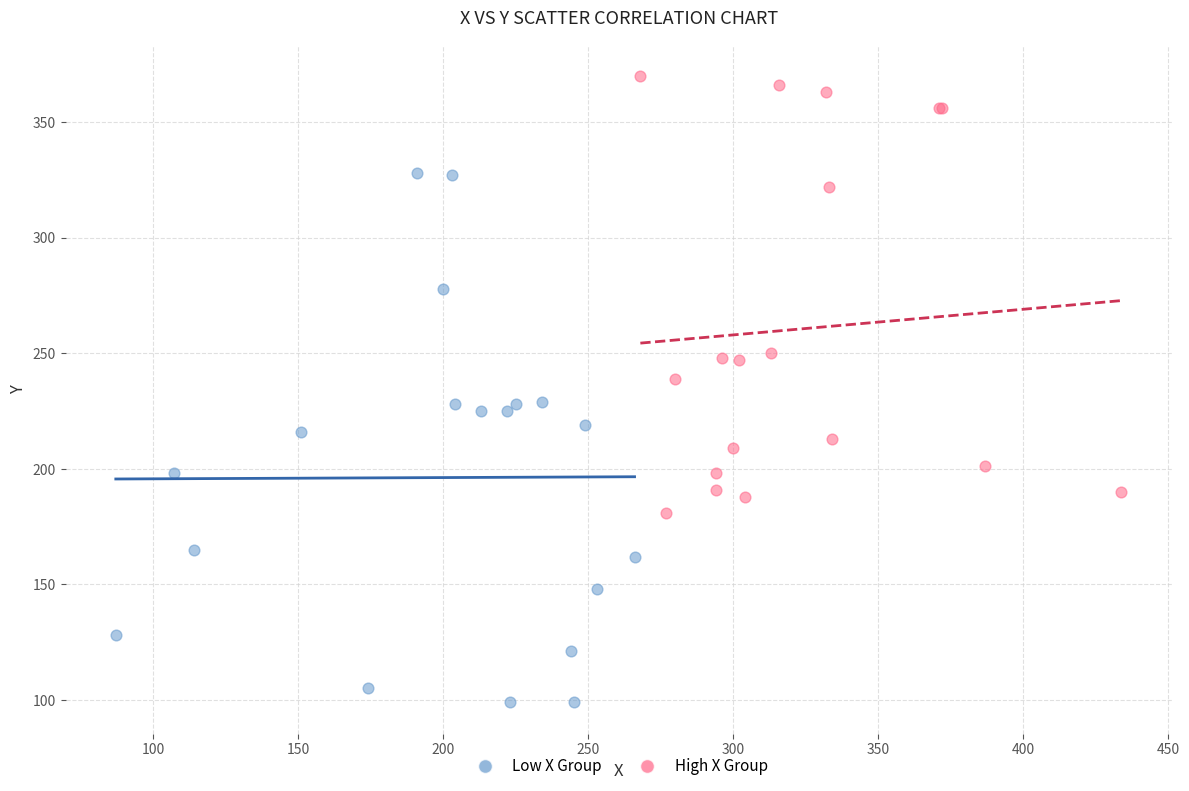

Which series reaches the maximum Y coordinate?

High X Group